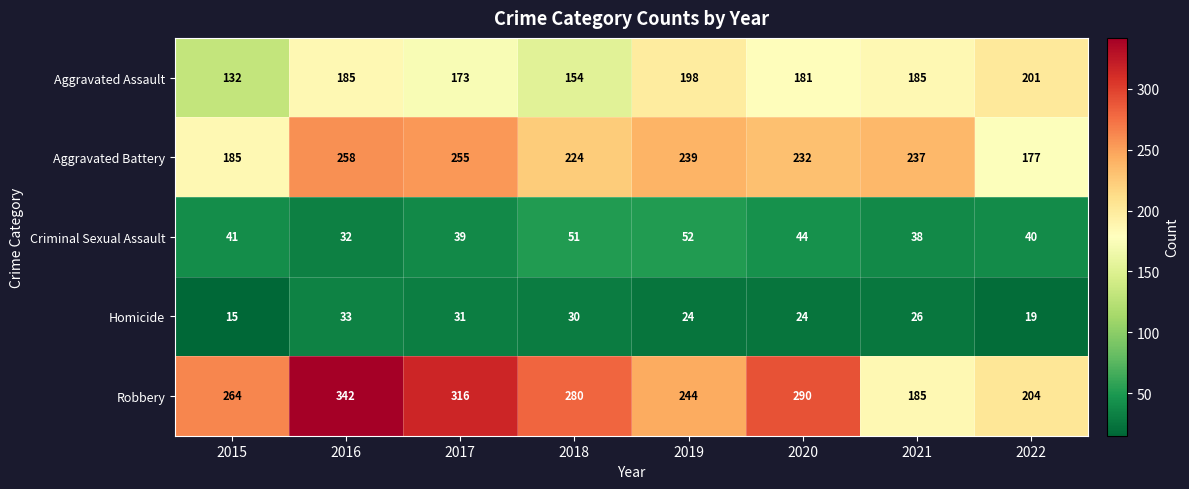

What is the sum of all Aggravated Assault values?

1409